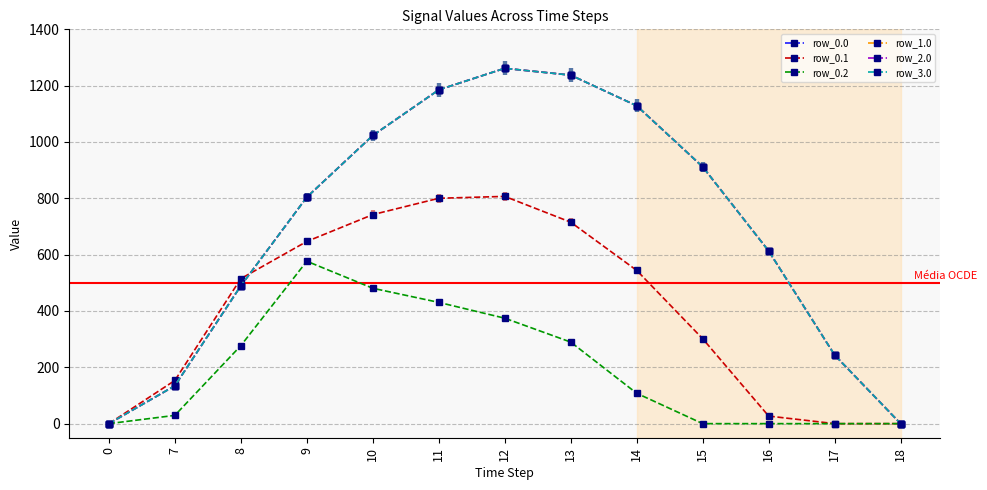

Is the value of row_1.0 at 12 greater than the value of row_2.0 at 15?

Yes